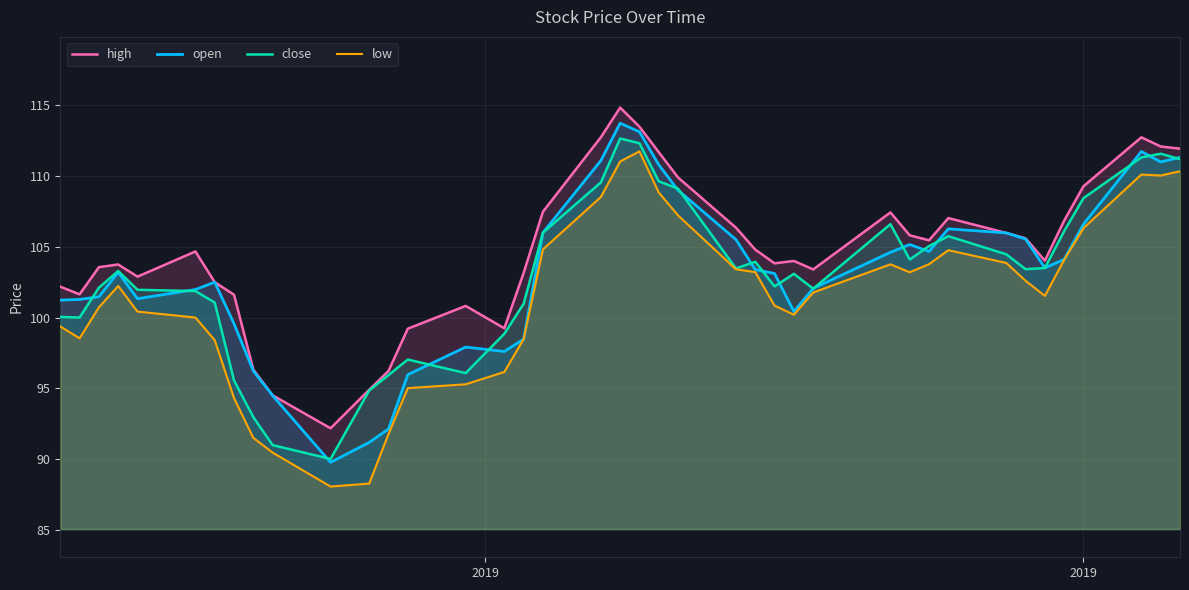

Which series has the largest total across all categories?

high